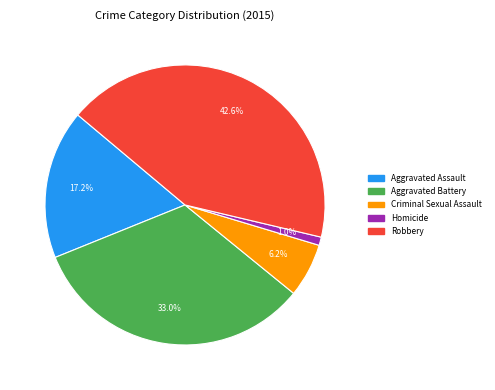

What percentage is NOT represented by Aggravated Battery?

67.0%